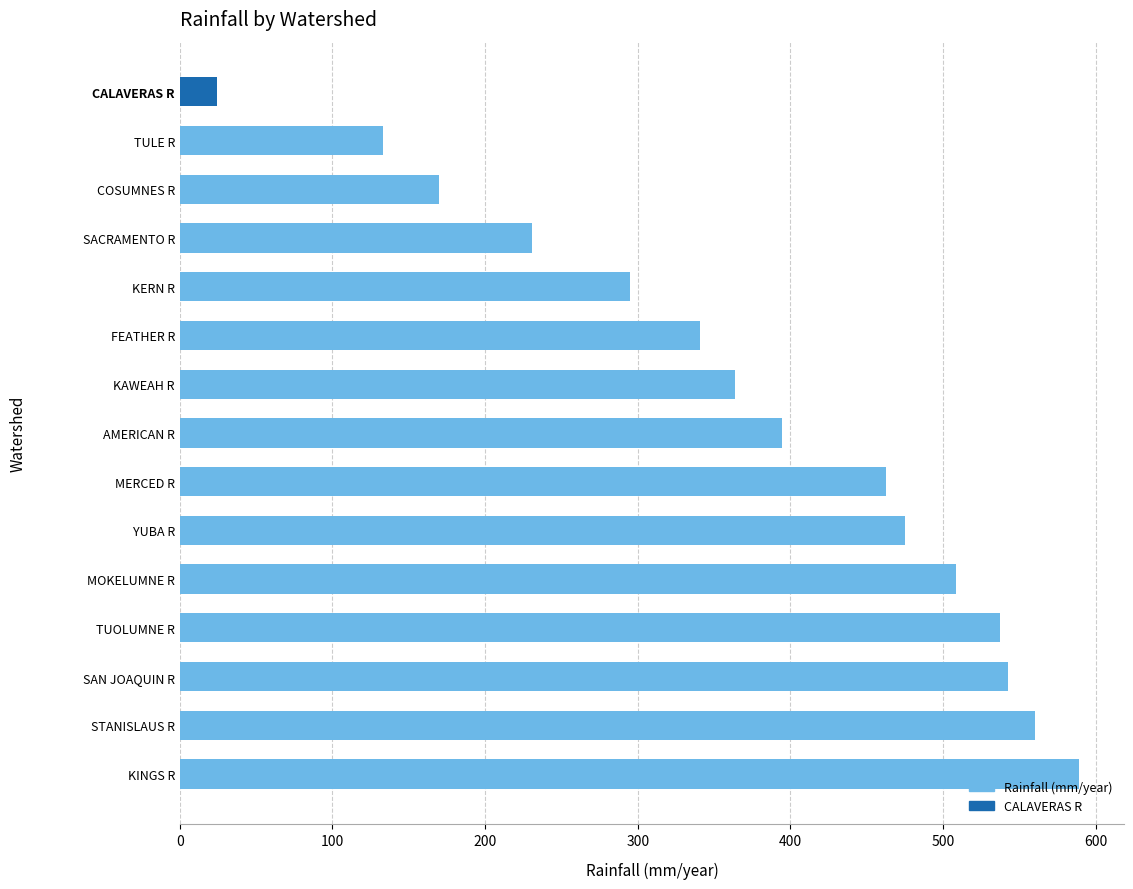

How many data points are above 394?

8